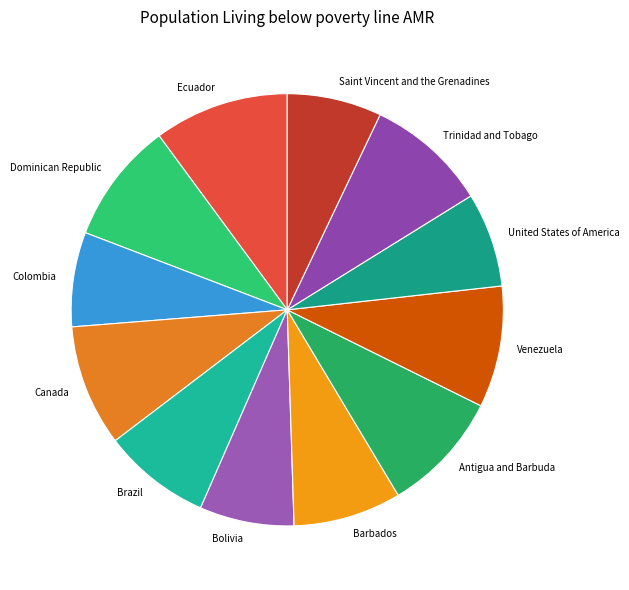

What is the ratio of the value at Ecuador to the value at Trinidad and Tobago?

1.1